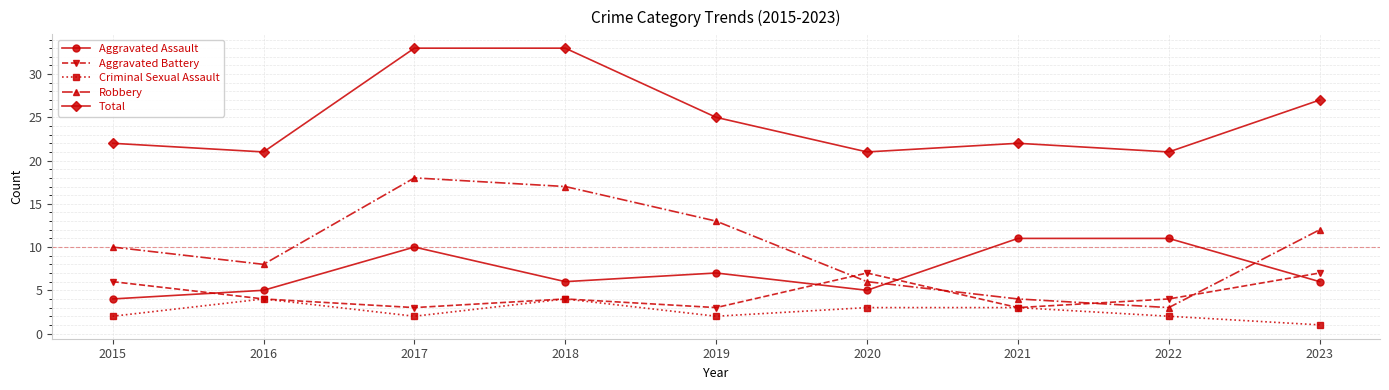

The value of Aggravated Assault at 2022 is 16. True or false?

False